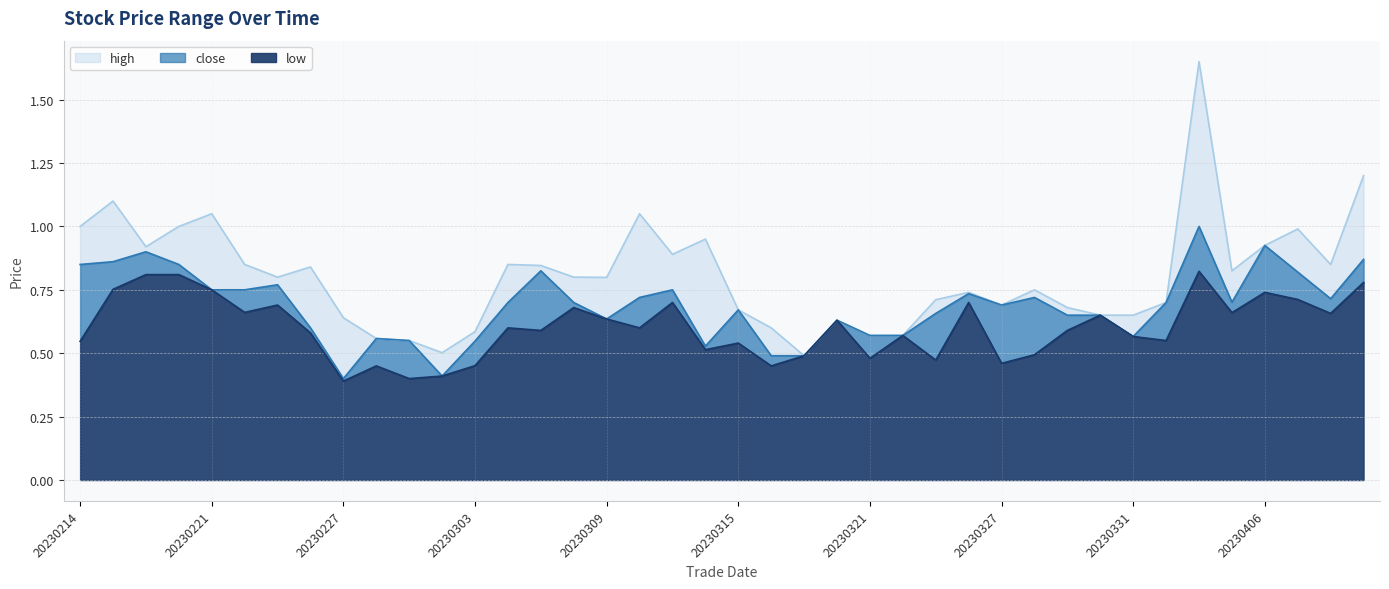

How many distinct data groups are displayed?

3